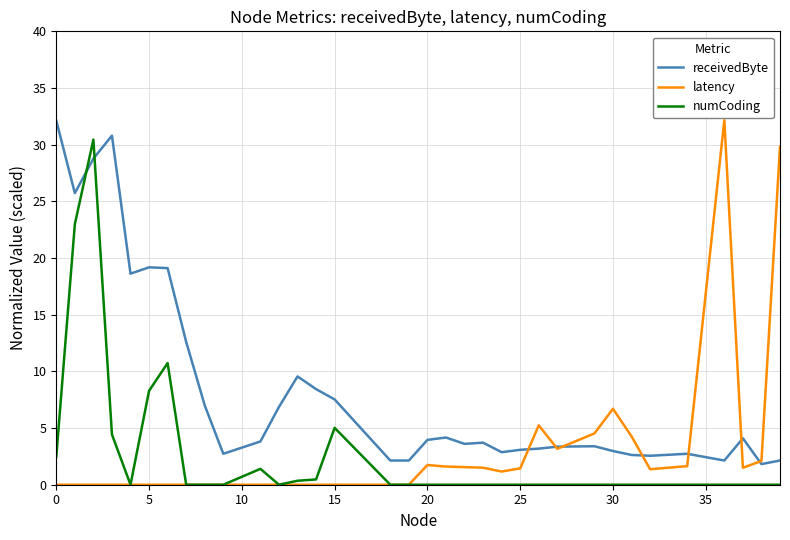

What is the difference between the maximum and minimum values in the receivedByte series?

30.3